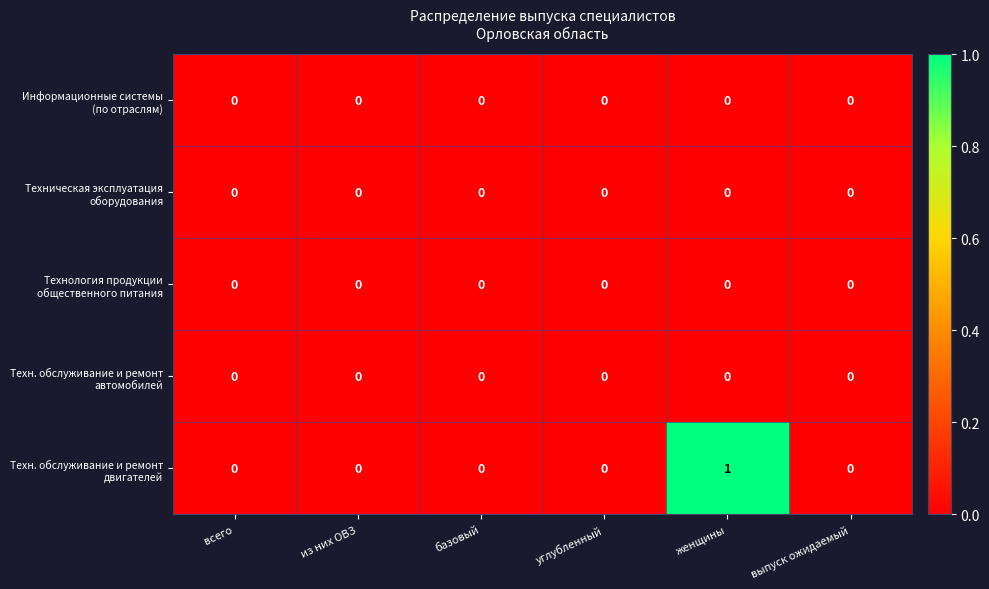

At which category is the sum across all series the highest?

женщины